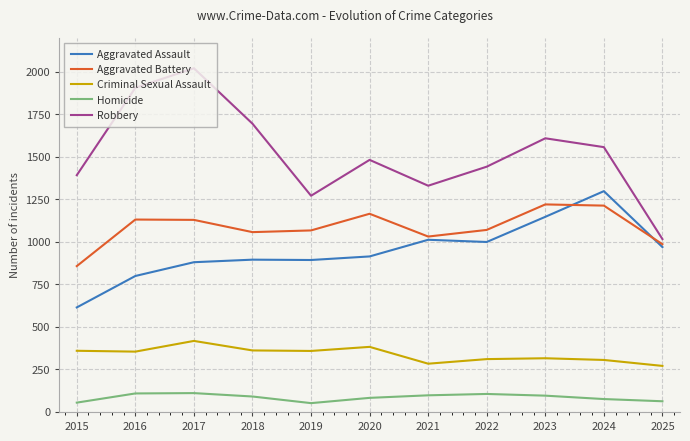

Is the value of Aggravated Assault at 2022 greater than the value of Aggravated Battery at 2018?

No